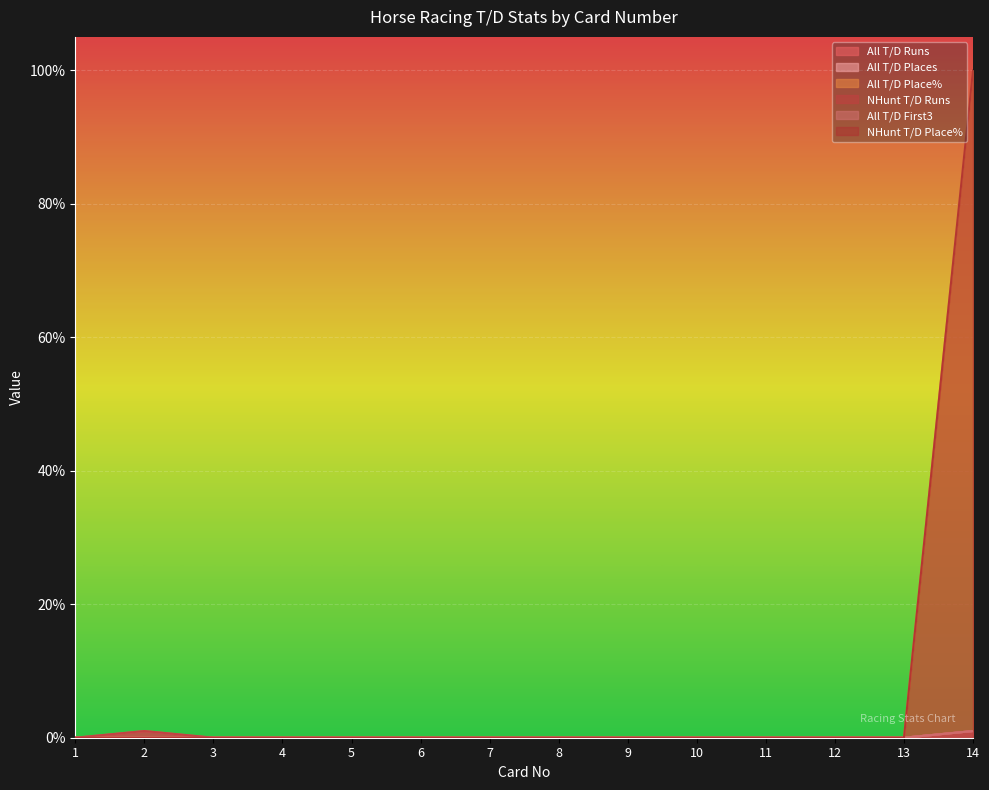

Which series has the largest total across all categories?

All T/D Place%